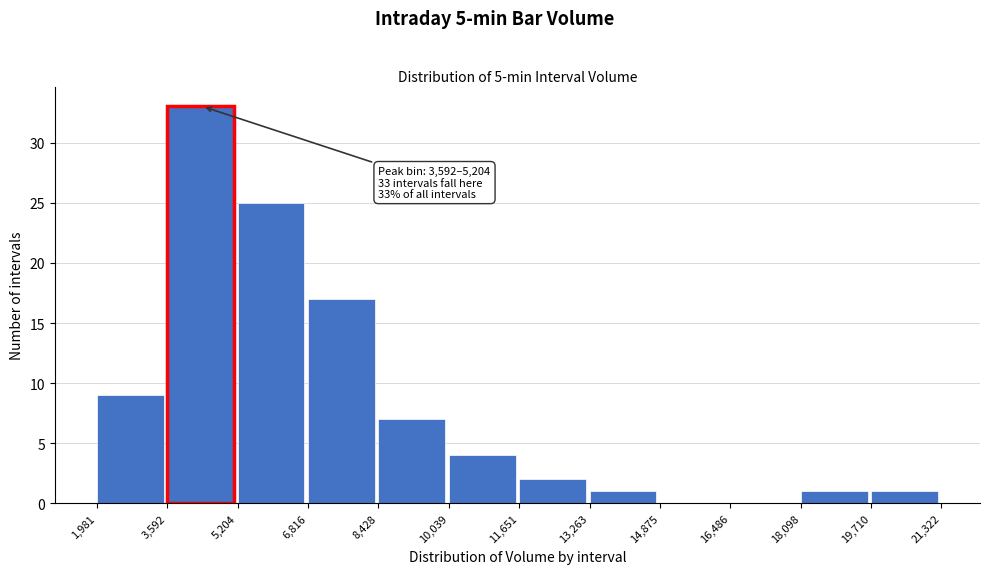

Which range on the x-axis has the tallest bar?

3,592 to 5,204